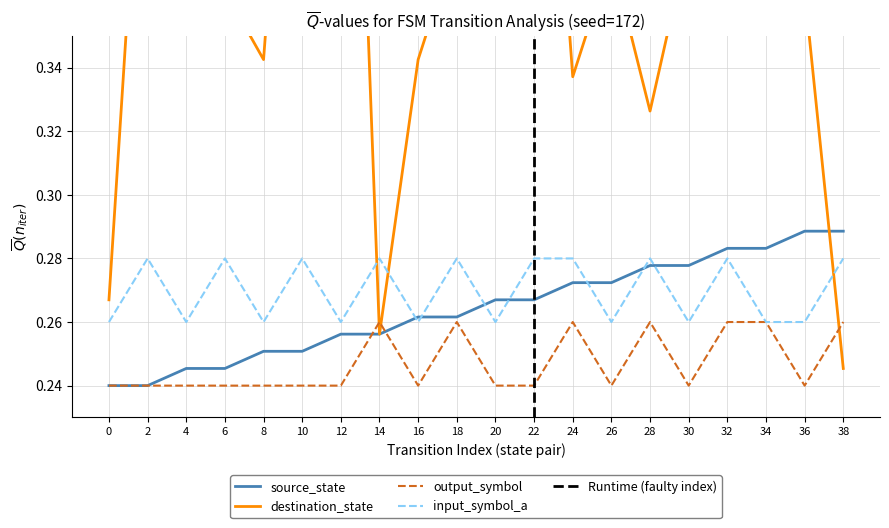

True or false: input_symbol_a has a value of 0.3 at 28.

True